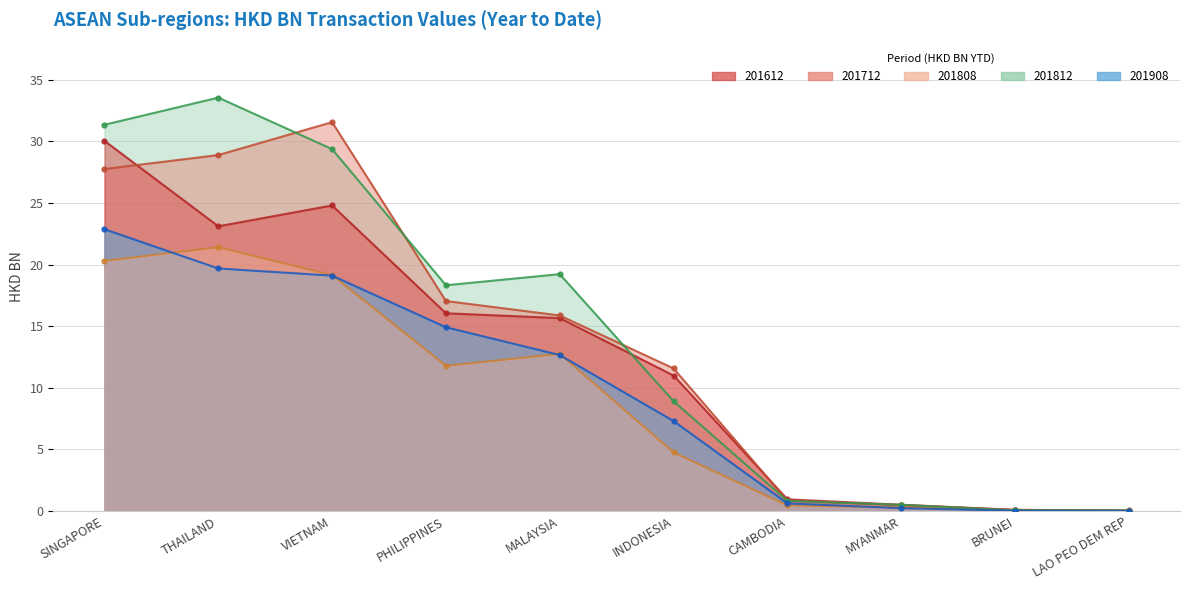

Rank the series by their maximum value, from highest to lowest.

201812 (line), 201712 (line), 201612 (line), 201908 (line), 201808 (line)